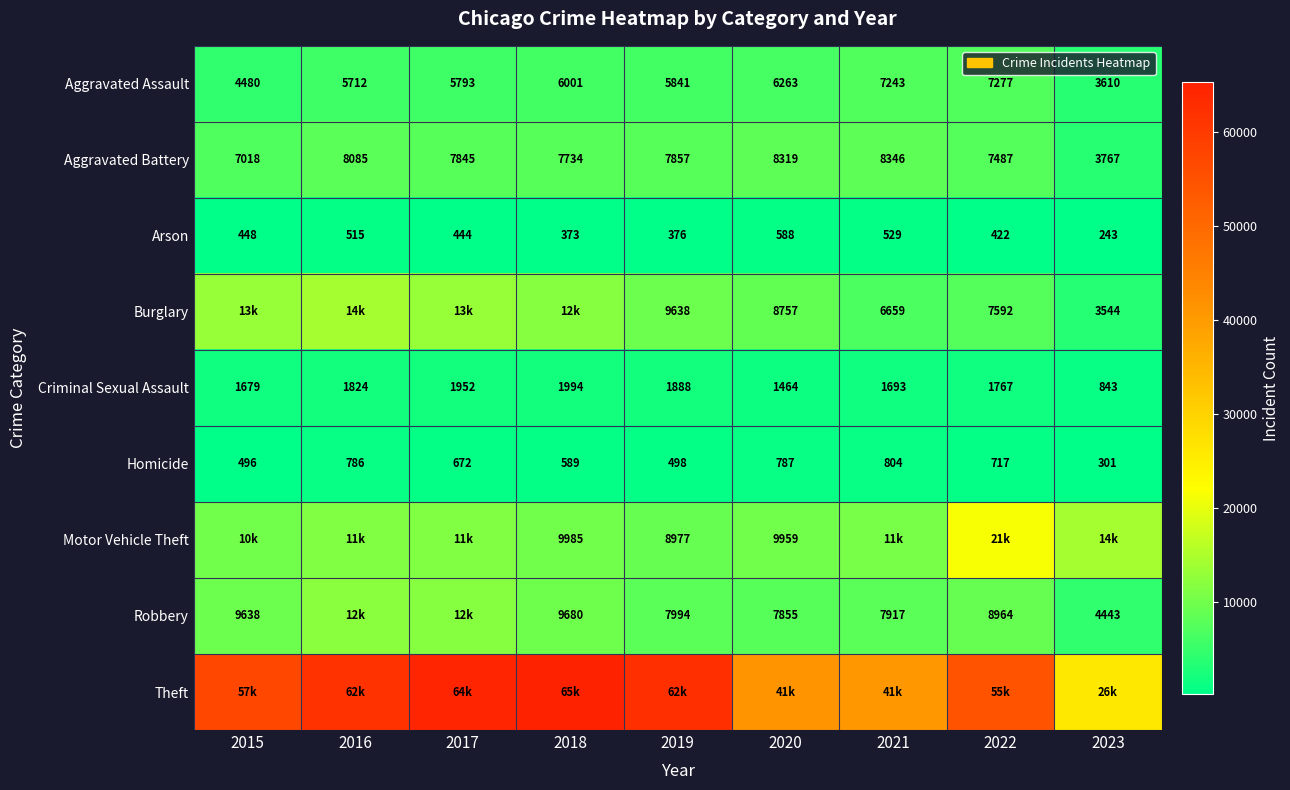

What is the average value of the Aggravated Assault series?

5802